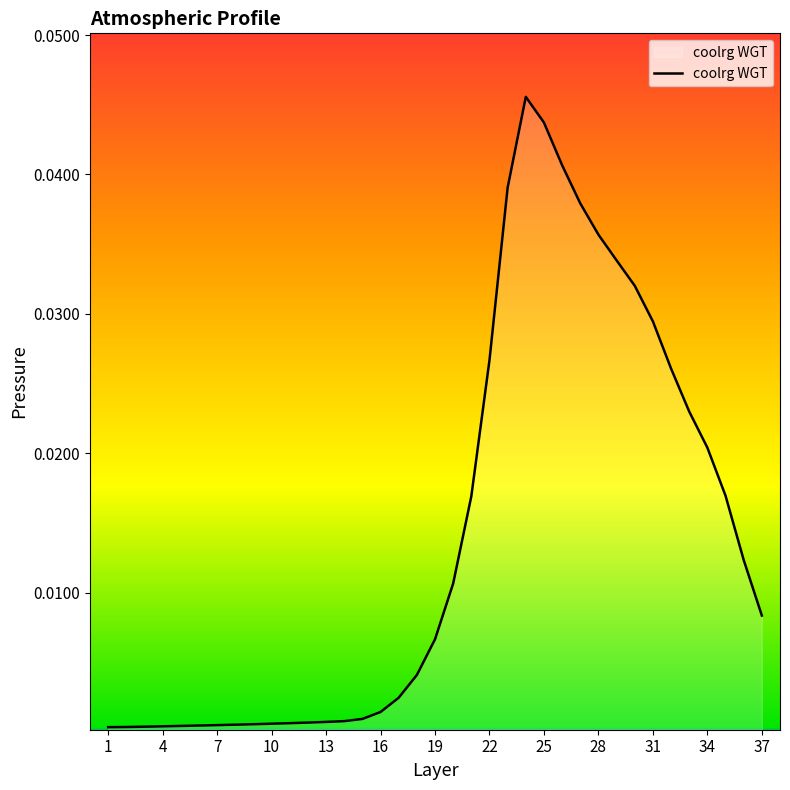

How many lines are shown in the chart?

1